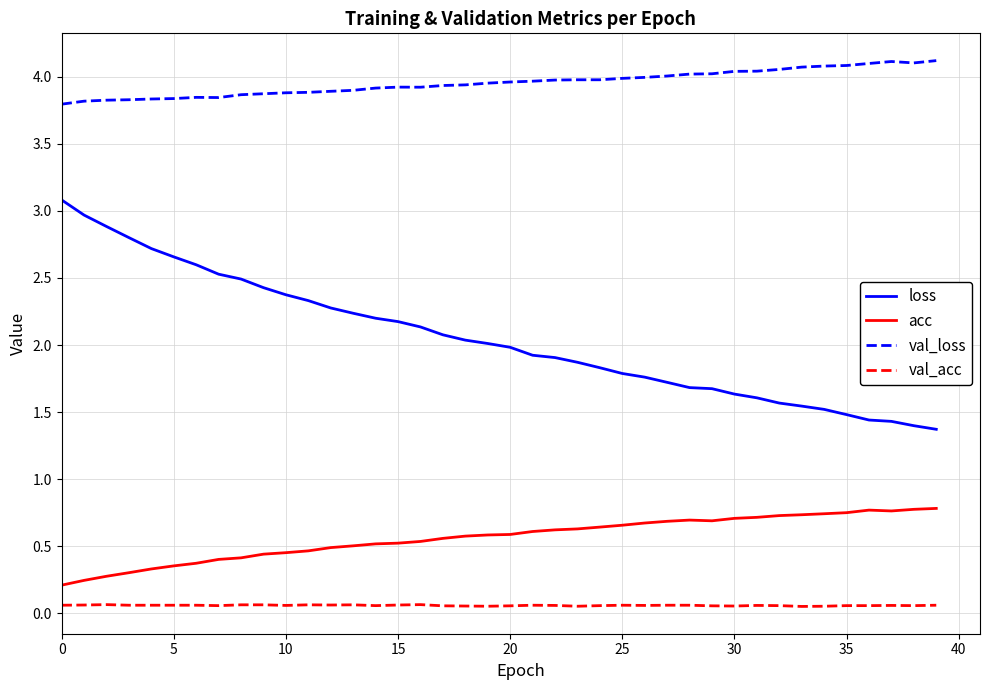

Which series has the widest spread of values?

loss